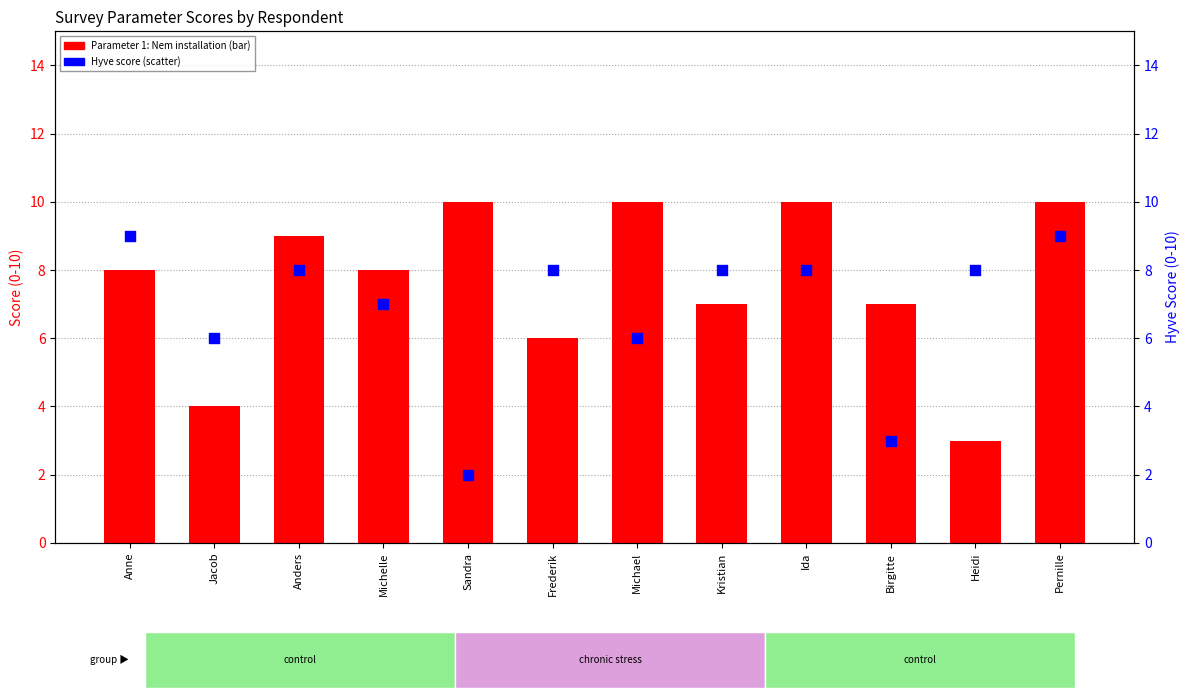

What are all the series names shown in the legend?

Parameter 1: Nem installation, Hyve score